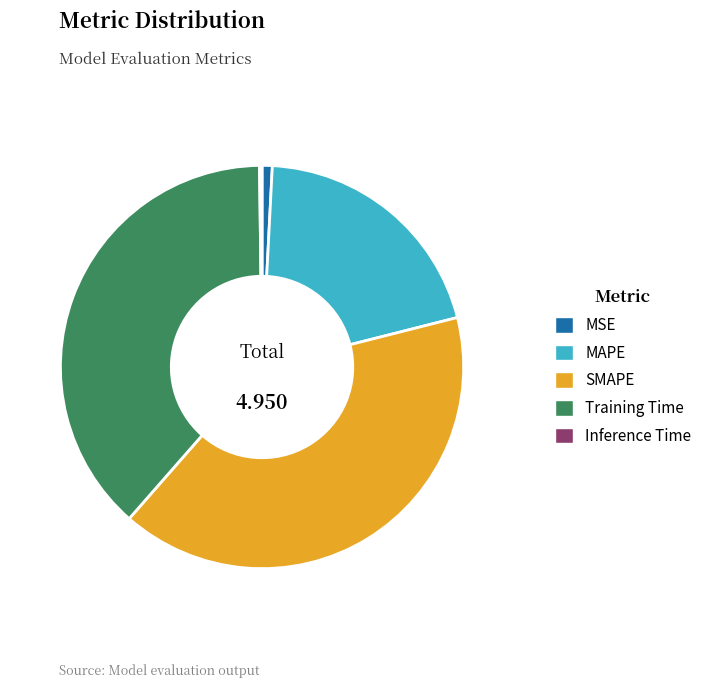

Between MSE and SMAPE, which is larger?

SMAPE